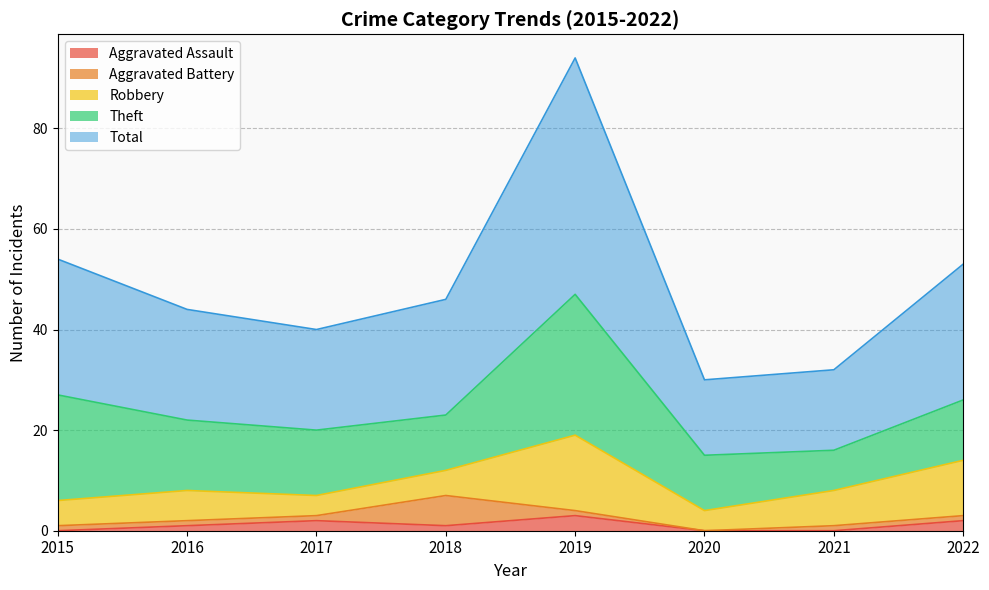

At how many categories does at least one series exceed 46?

1